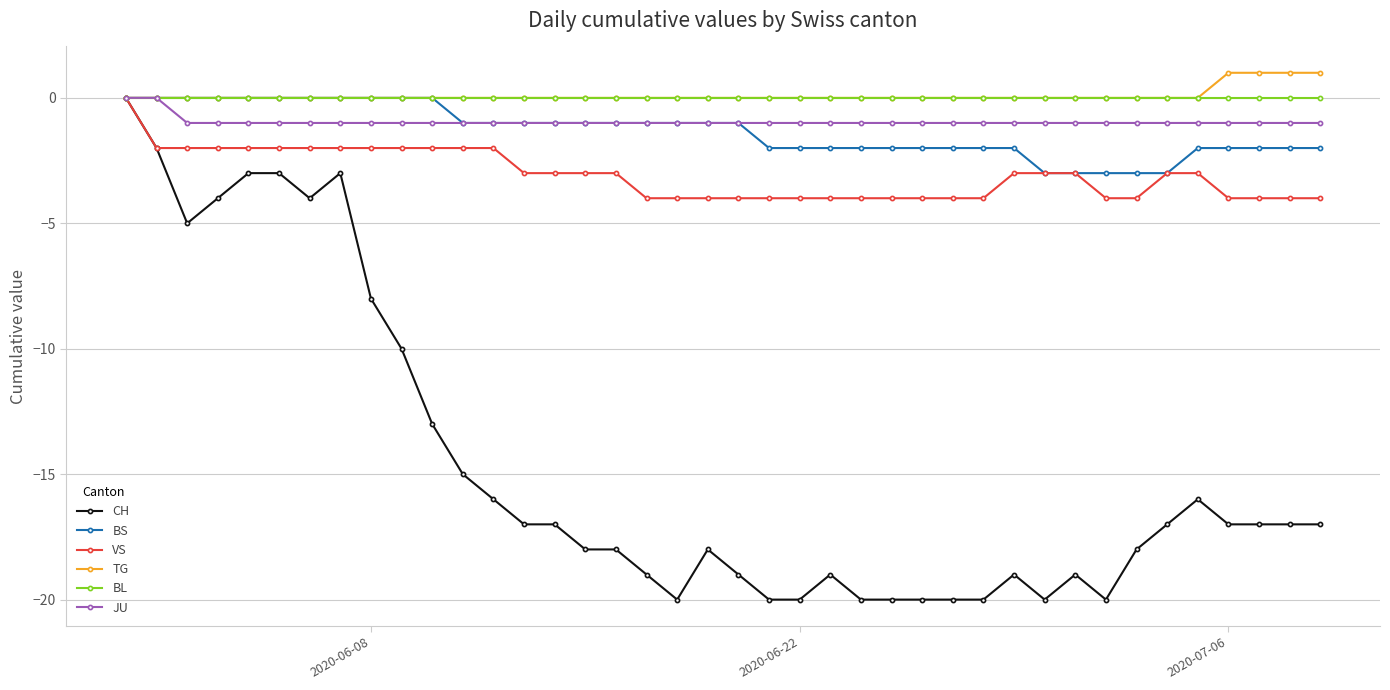

Which series has the widest spread of values?

CH